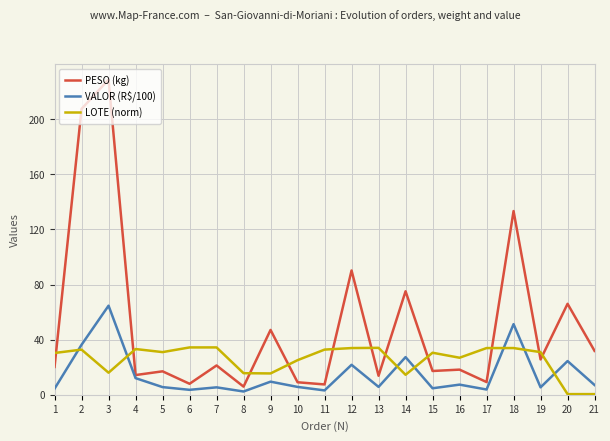

How many lines are shown in the chart?

3